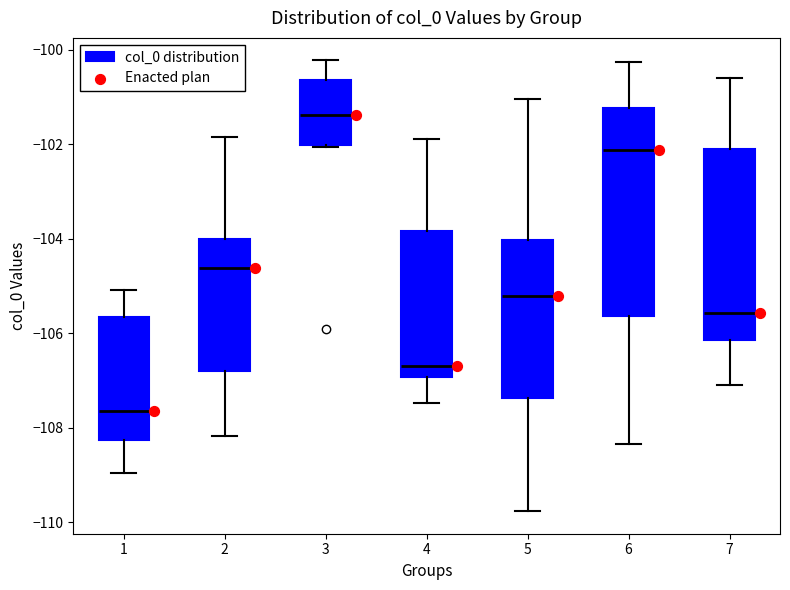

Which box is the tallest, from its lower edge to its upper edge?

6